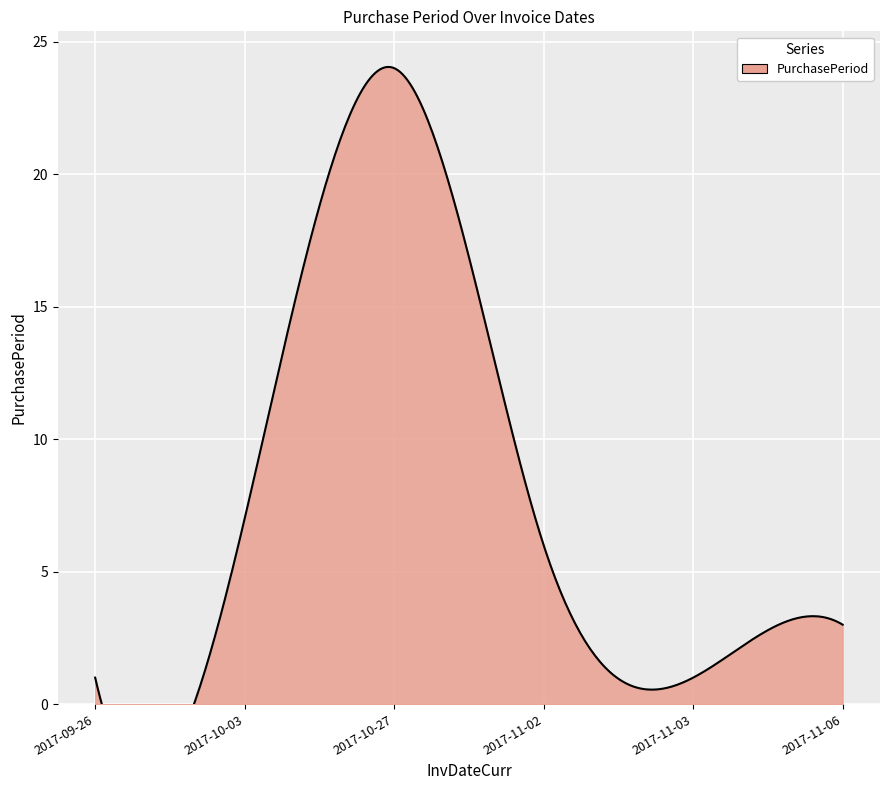

Reading left to right, extract all data points from this chart.

1	7	24	6	1	3